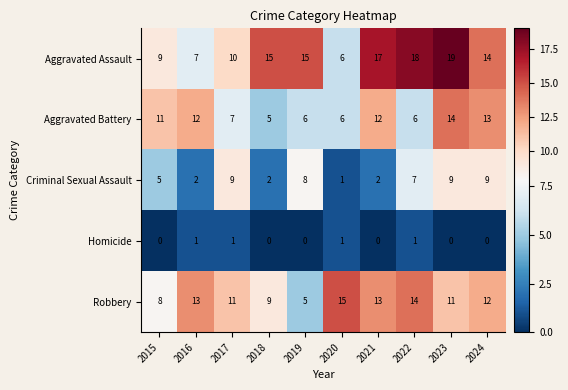

The value of Homicide at 2022 is 1. True or false?

True